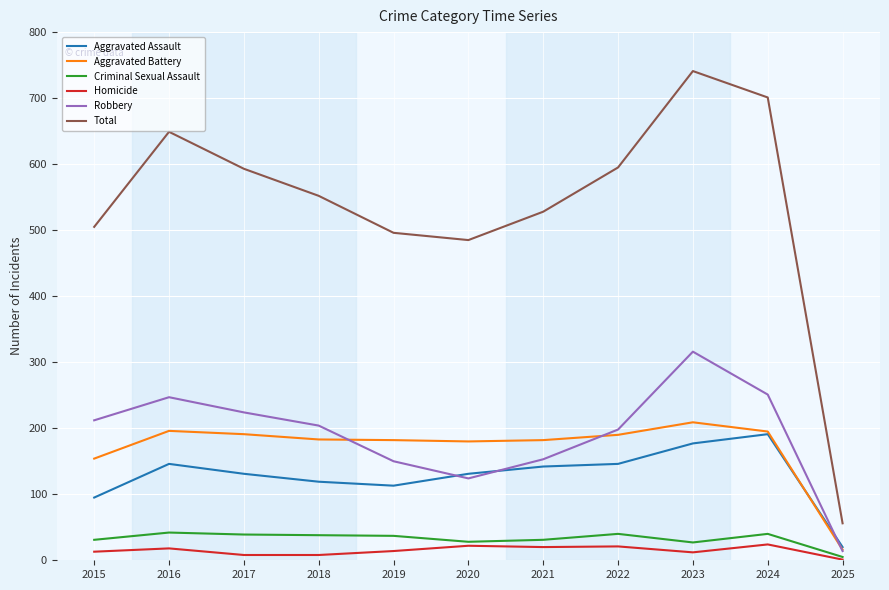

Is it true that Aggravated Assault equals 95 at 2015?

True